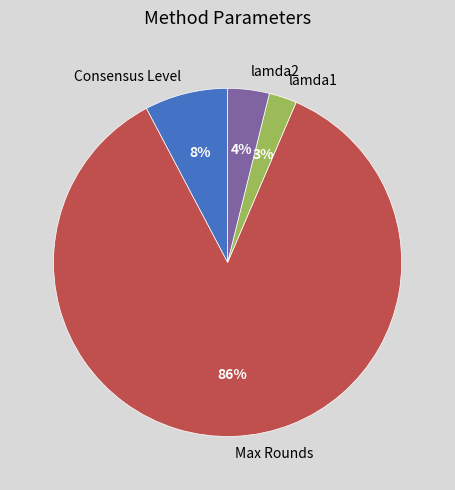

Which slice is the largest?

Max Rounds